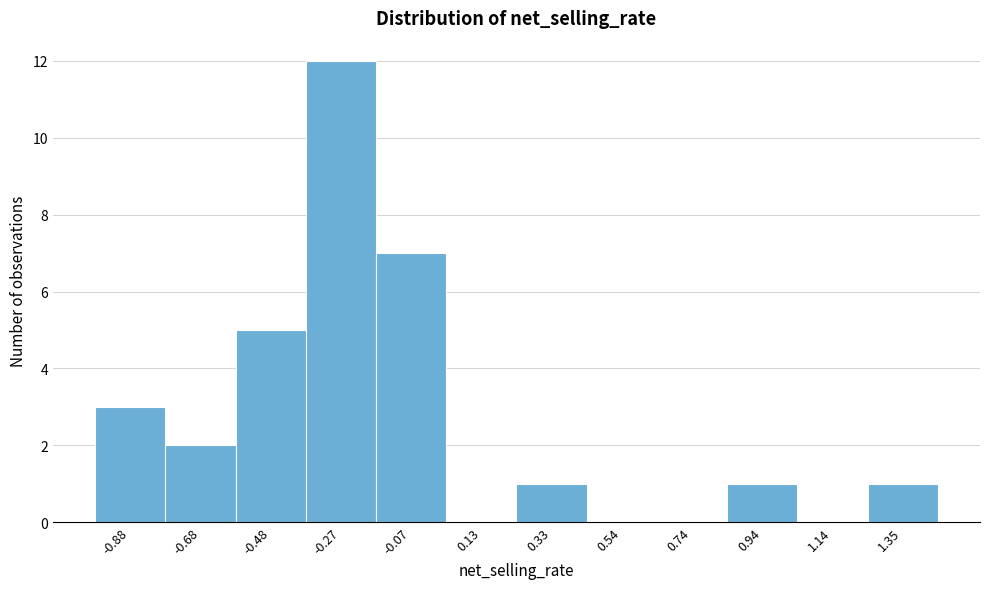

Reading right to left, what are all the values shown in this chart?

1.35=1	1.14=0	0.94=1	0.74=0	0.54=0	0.33=1	0.13=0	-0.07=7	-0.27=12	-0.48=5	-0.68=2	-0.88=3